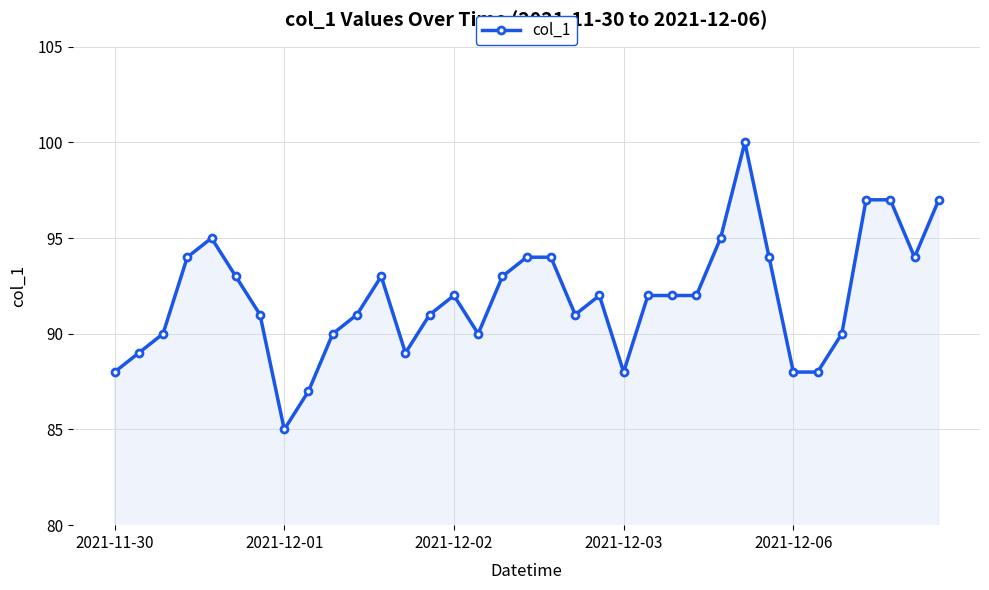

What is the value of the 34th point from the left?

94